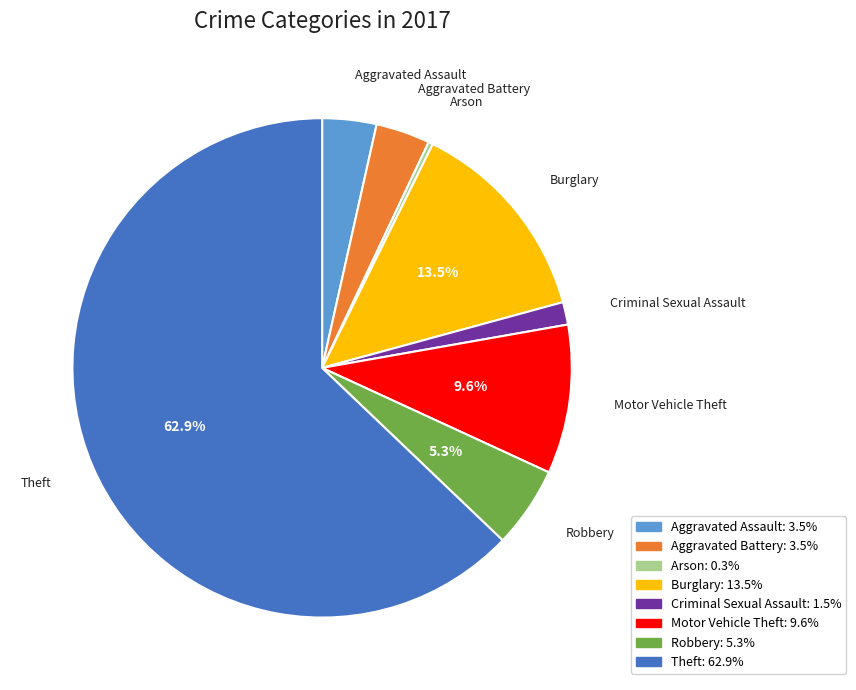

What is the majority slice?

Theft